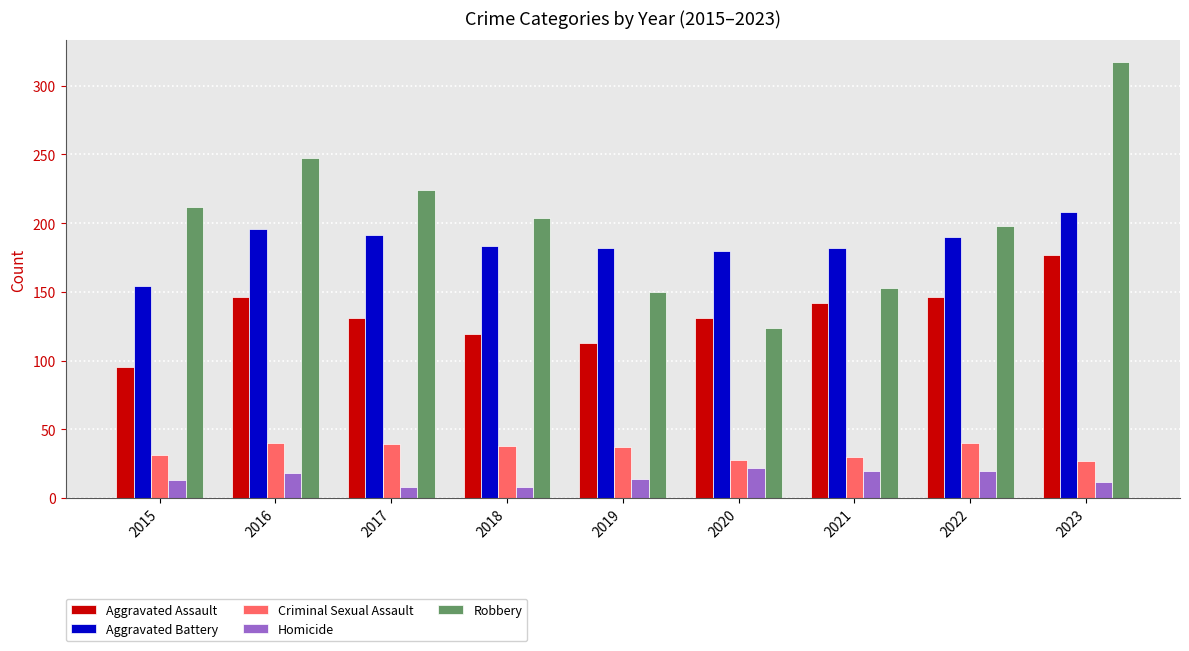

What is the maximum value for Homicide?

22